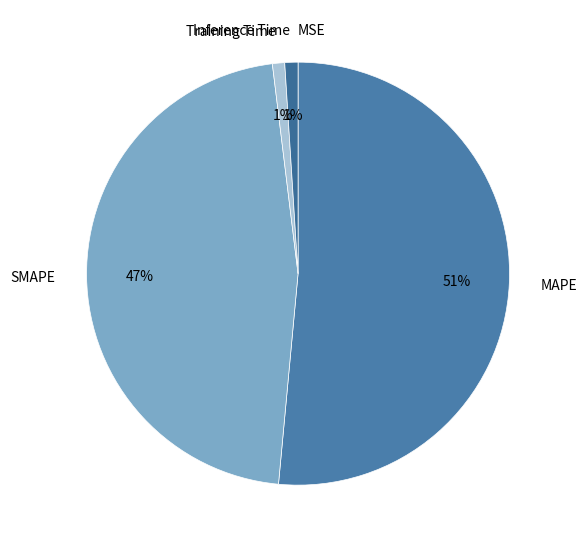

True or false: Training Time accounts for 12% of the total.

False